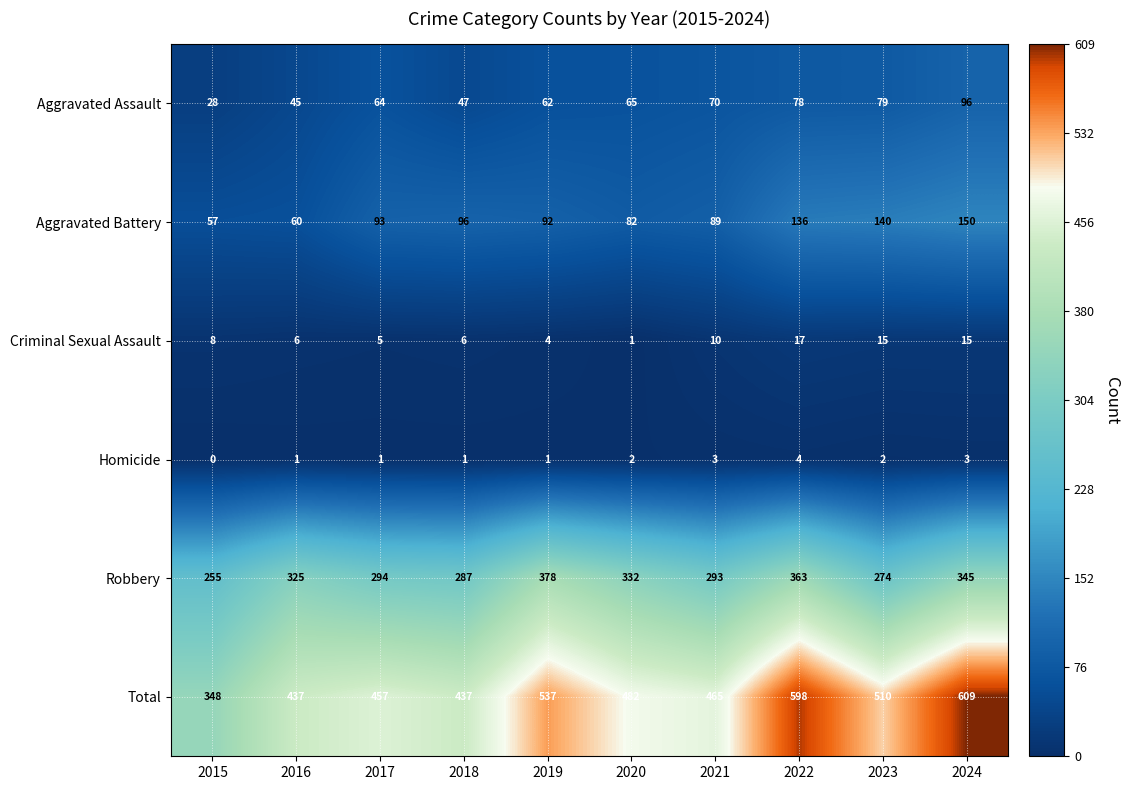

What is the difference between the highest and lowest values at 2024?

606